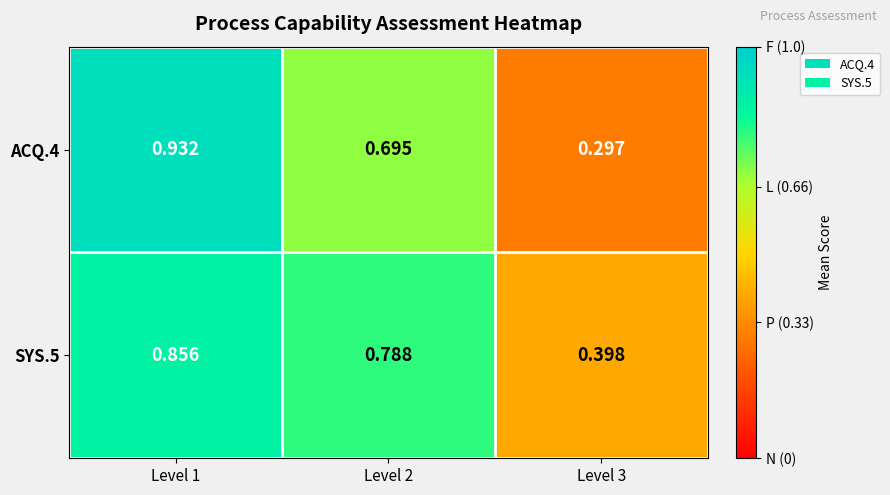

Is the value of ACQ.4 at Level 2 greater than the value of SYS.5 at Level 3?

Yes